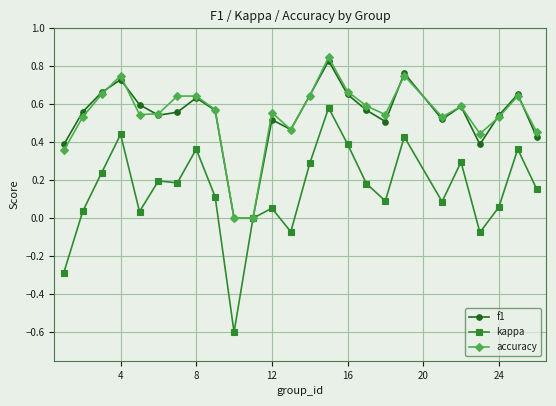

In f1, how many points are higher than both neighbors (excluding endpoints)?

7